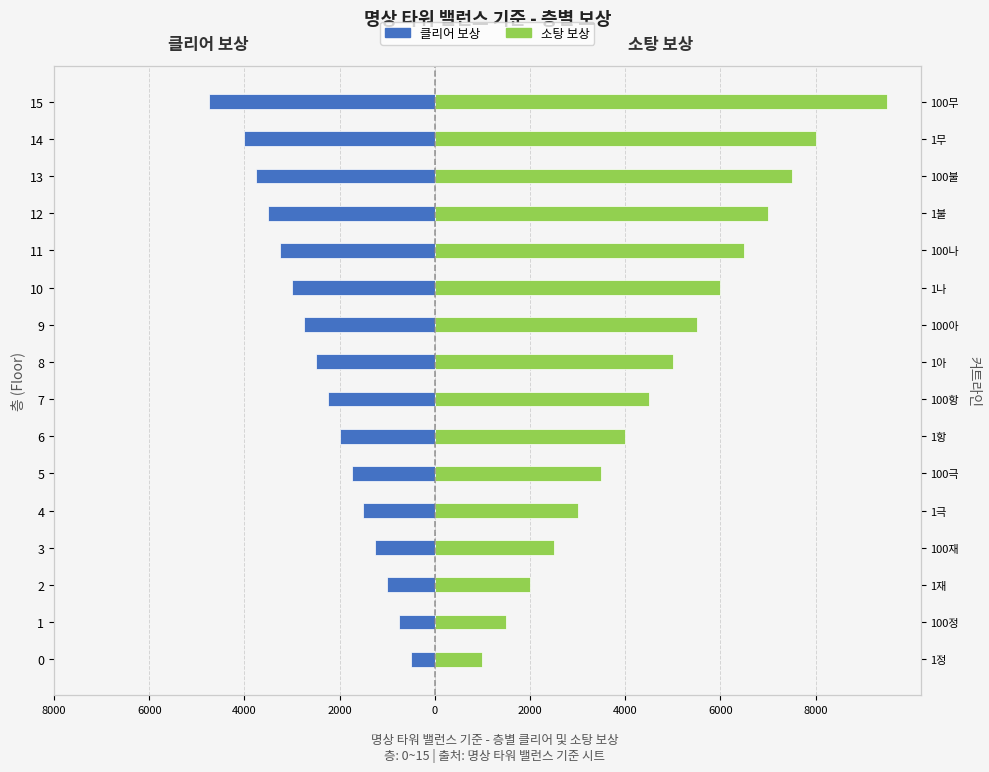

At which category is the sum across all series the highest?

15